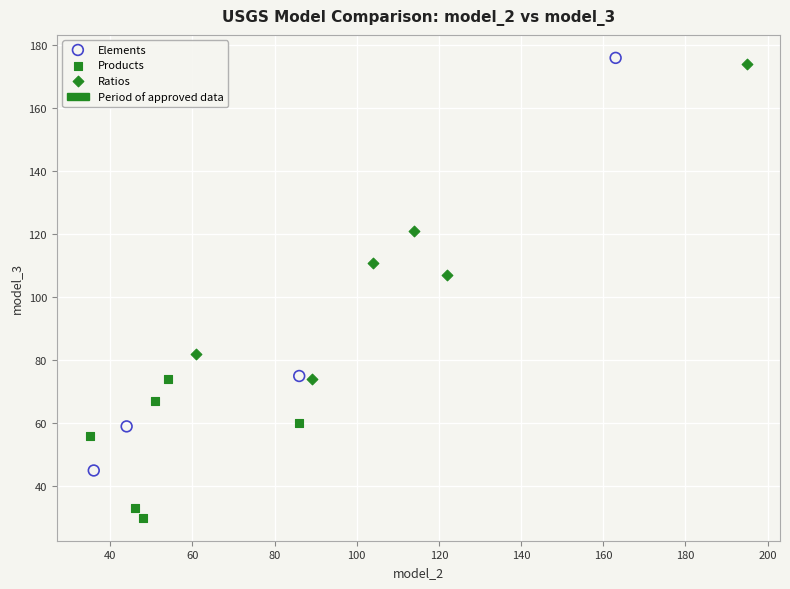

Which series has the largest Y range (max minus min)?

Elements